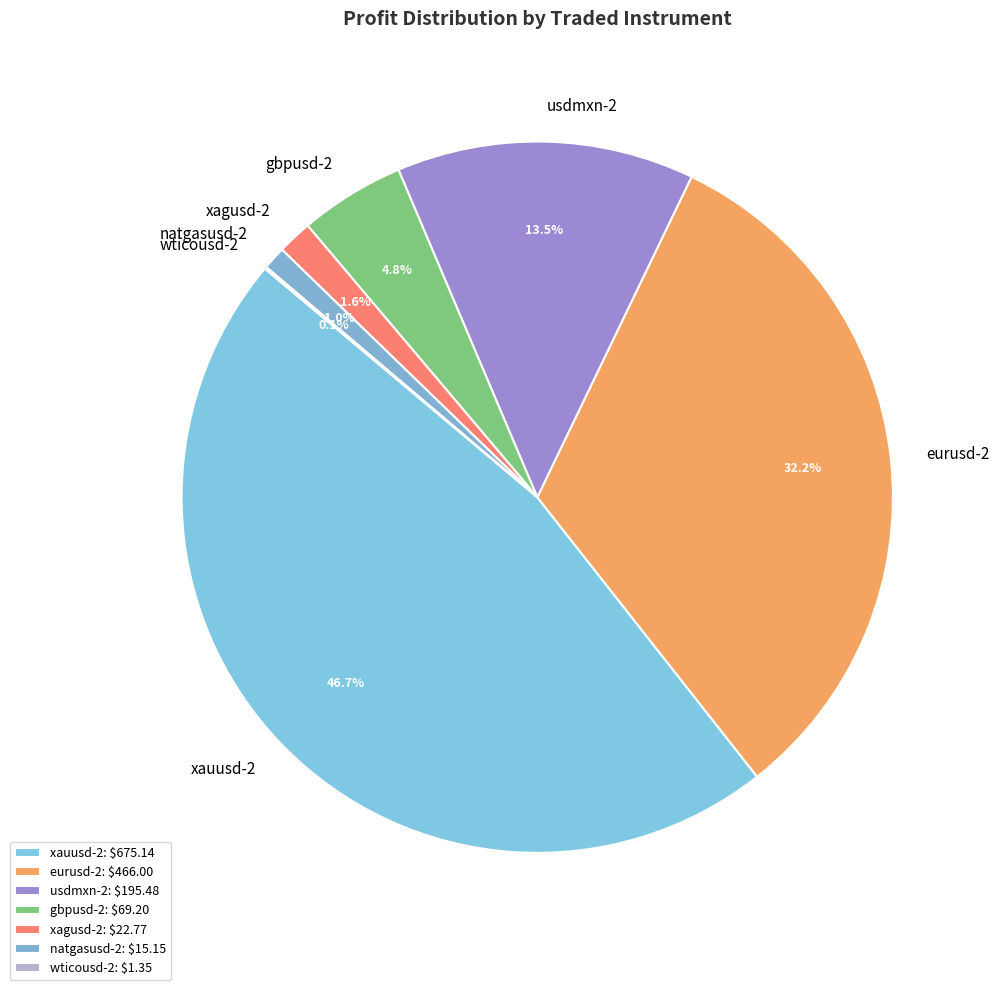

The xauusd-2 slice represents 34% of the pie. True or false?

False